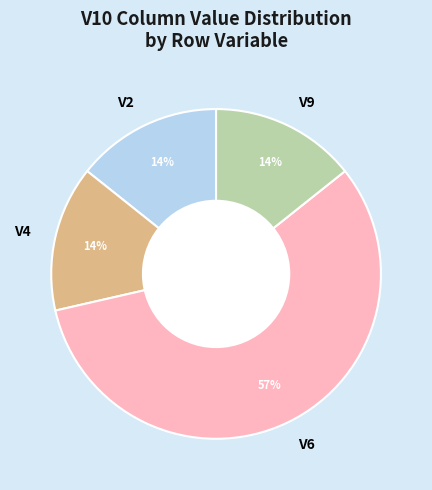

What is the ratio of the value at V9 to the value at V2?

1.0